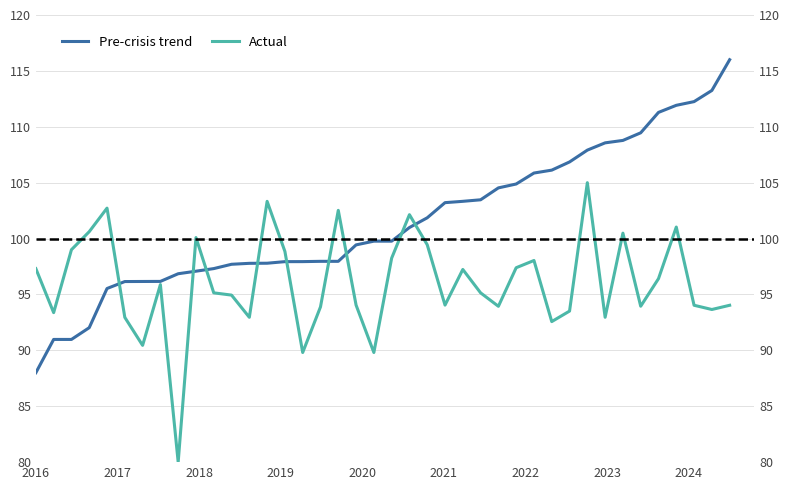

What is the average value of the Pre-crisis trend series?

101.5